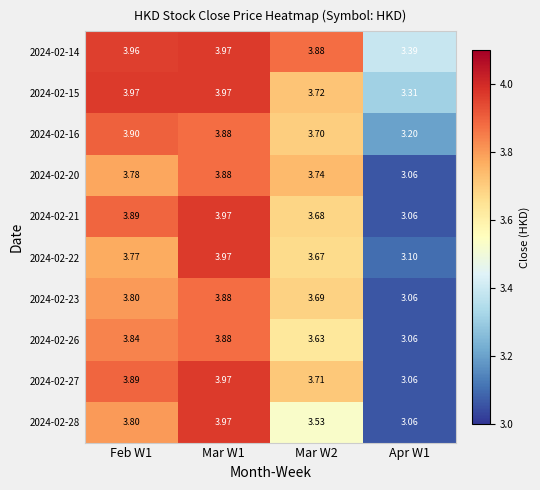

Is the value of 2024-02-26 at Apr W1 greater than the value of 2024-02-27 at Mar W1?

No